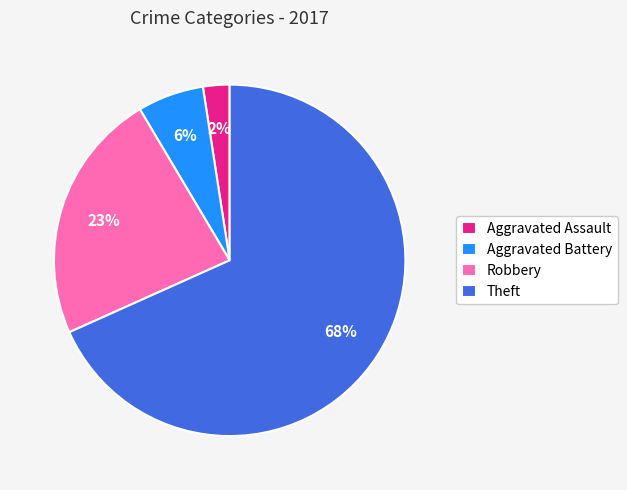

To the nearest percent, what percentage of the pie is Robbery?

23%